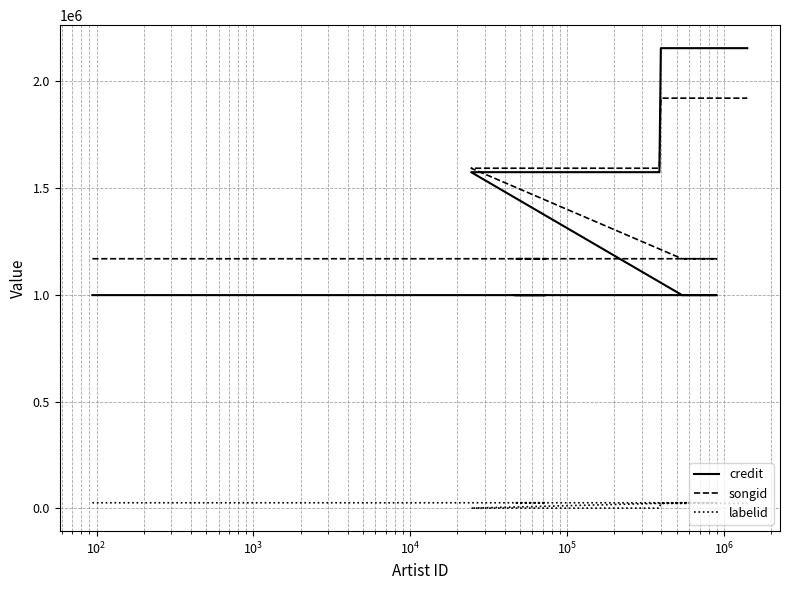

How many distinct data groups are displayed?

3